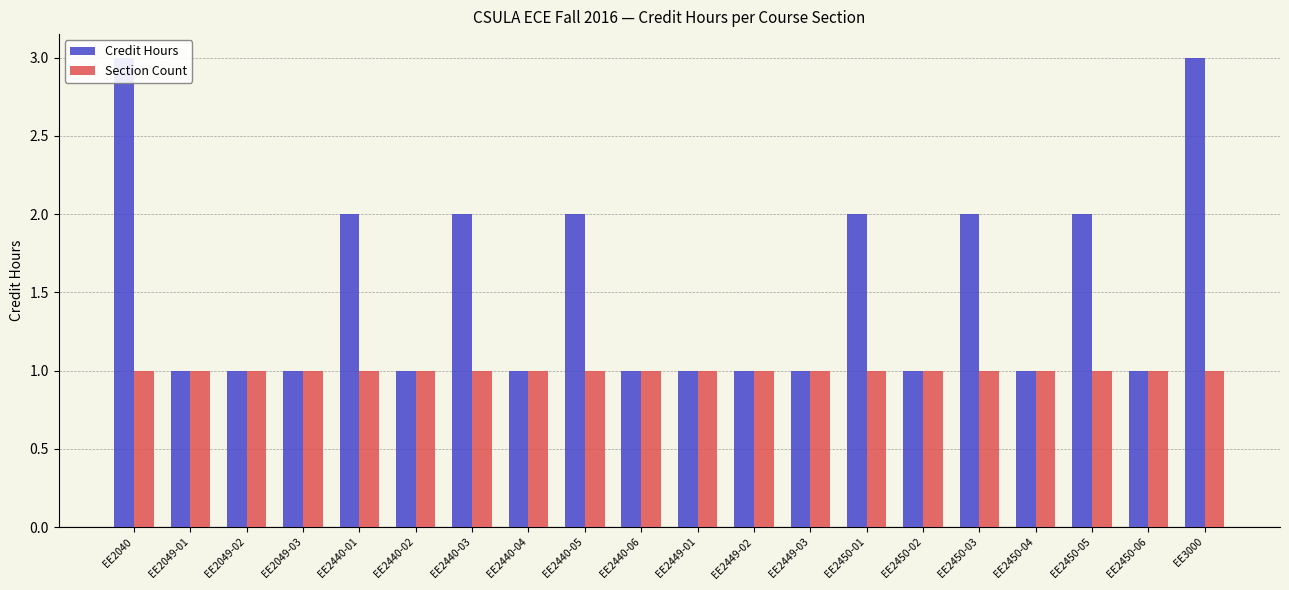

True or false: Credit Hours has a value of 2 at EE2450-05.

True